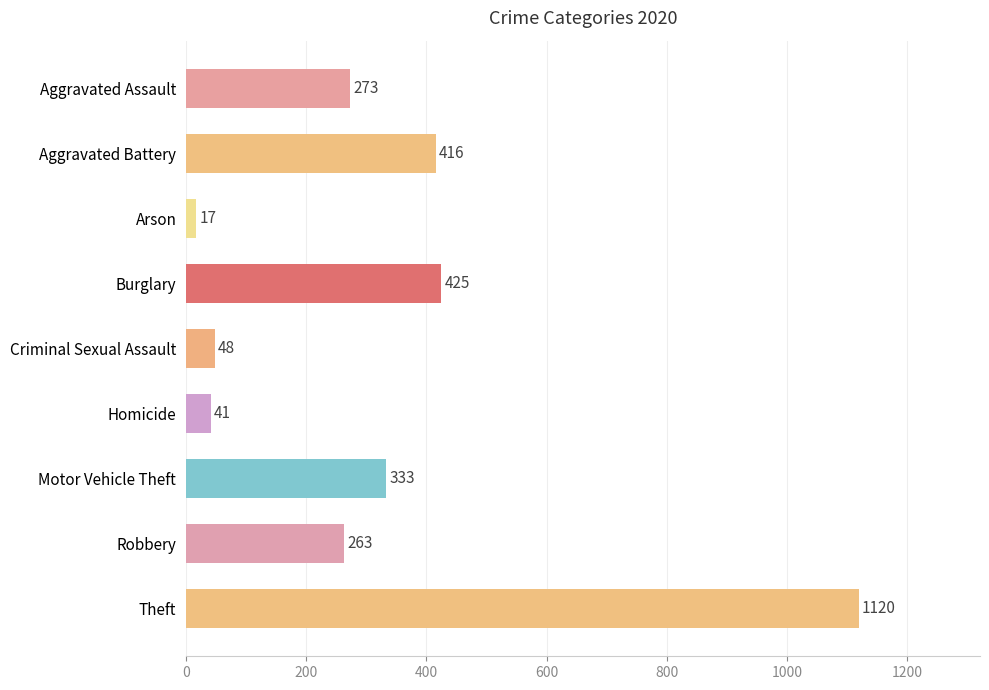

What is the change in value from Burglary to Robbery?

-162